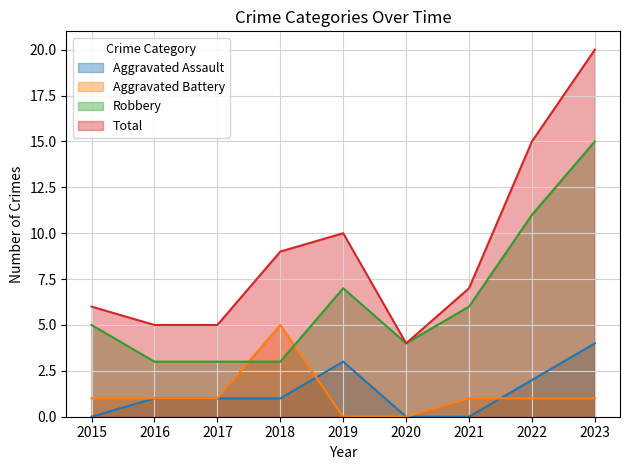

At which category does the chart reach its minimum across all series?

2015